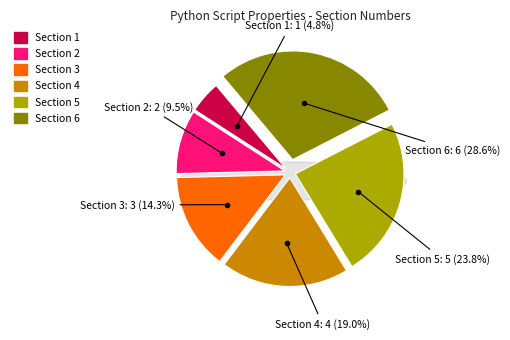

Rank the categories by value from lowest to highest.

1, 2, 3, 4, 5, 6